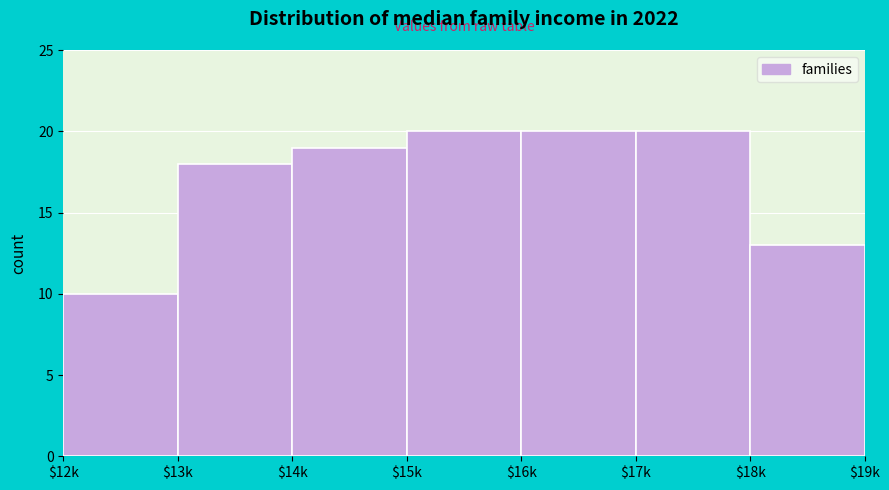

Where is the data nearest to the value 15?

$18k